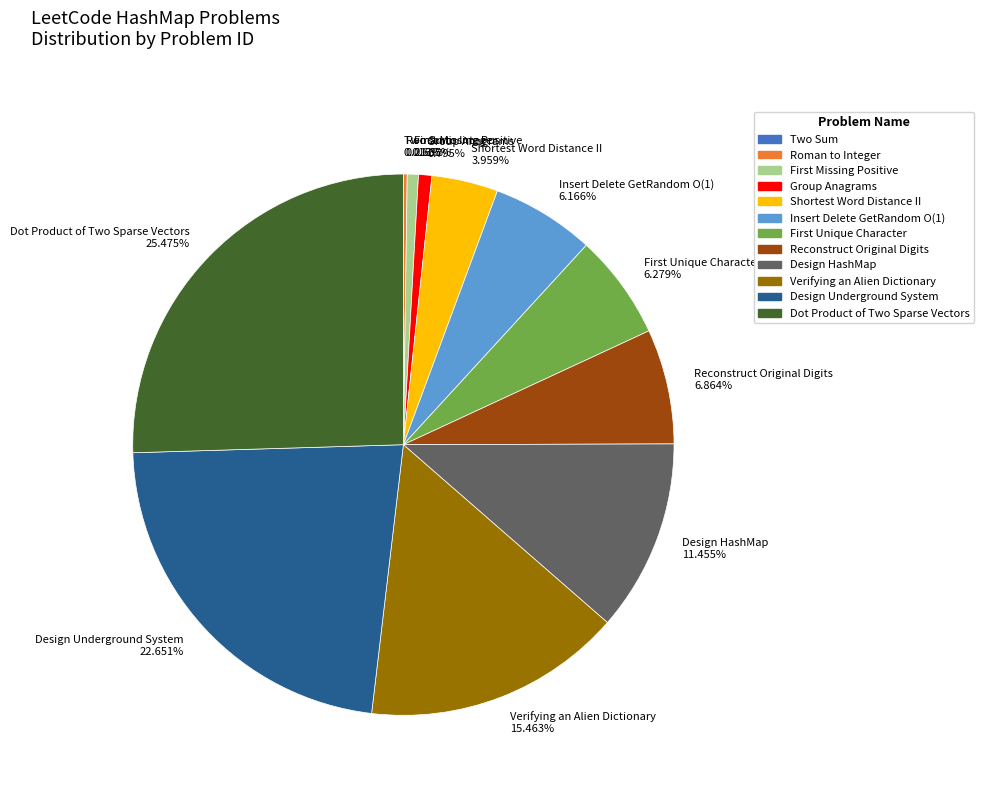

What percentage is the Group Anagrams slice, to the nearest percent?

1%